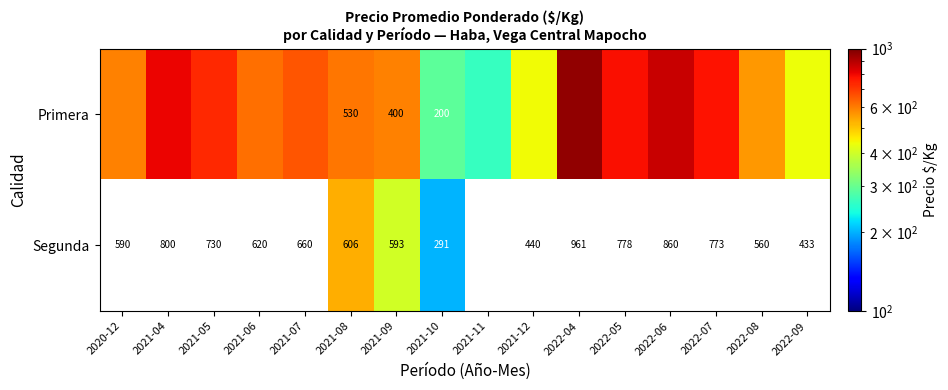

Which series has the largest range (max minus min)?

Primera